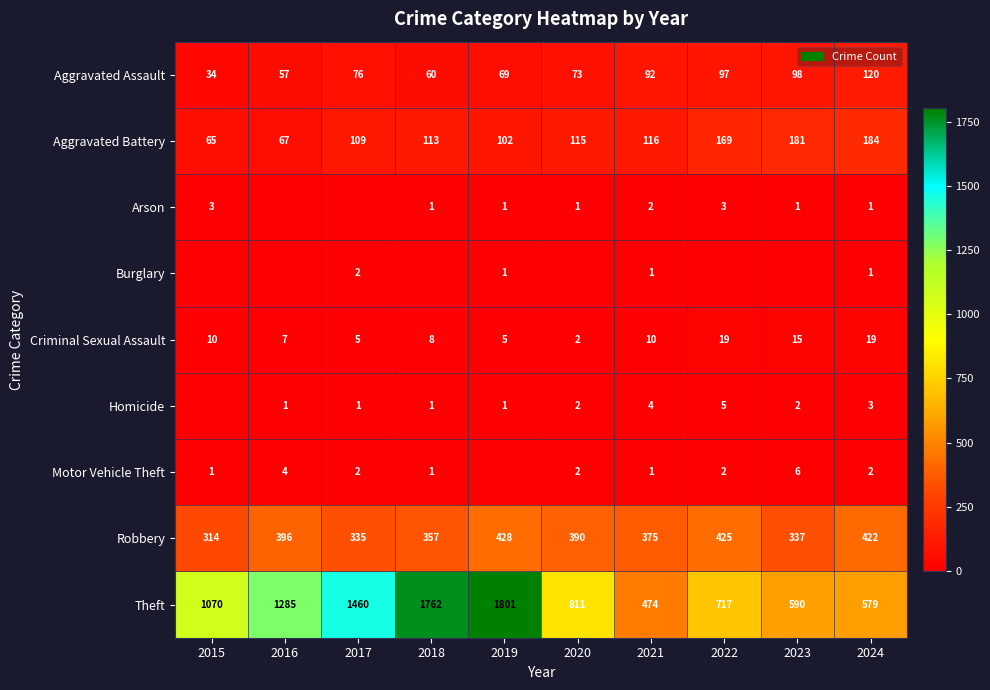

Where is Aggravated Battery nearest to the value 124?

2021